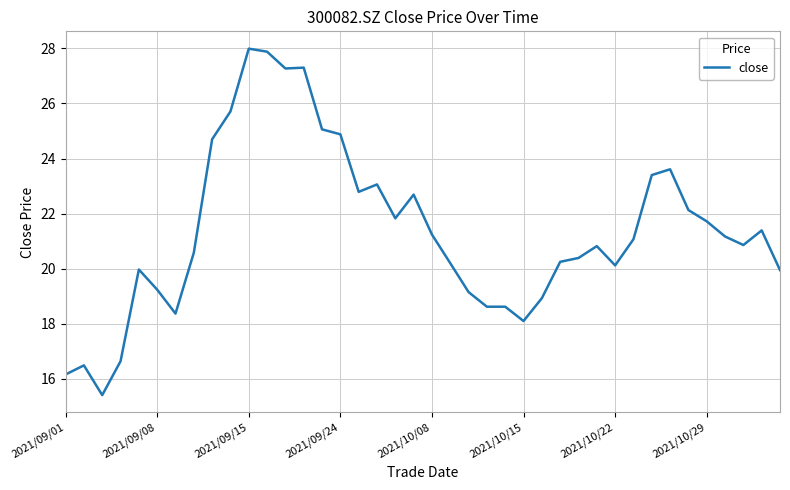

Is this an area chart (filled region under the line)?

No